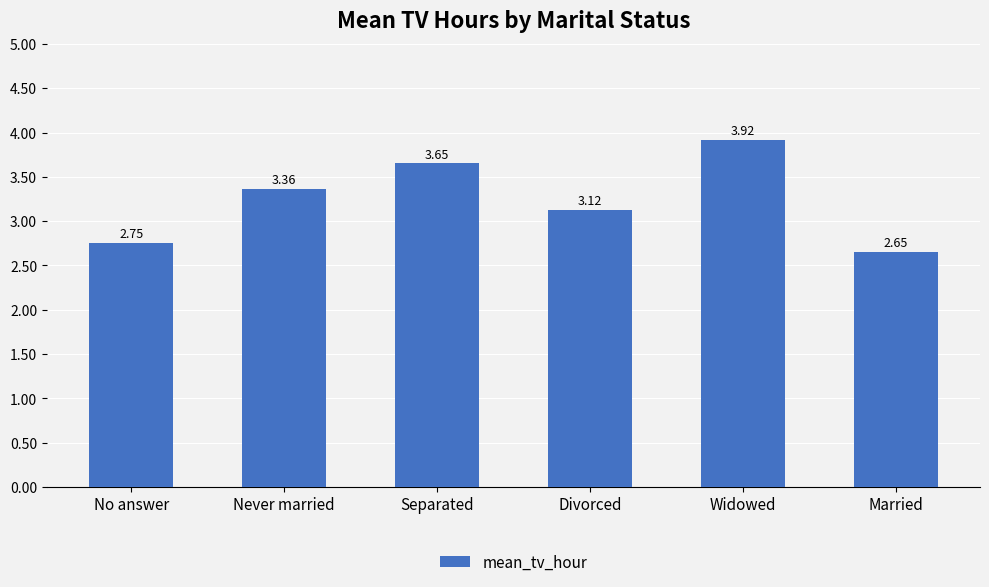

What is the sum of all values?

19.4